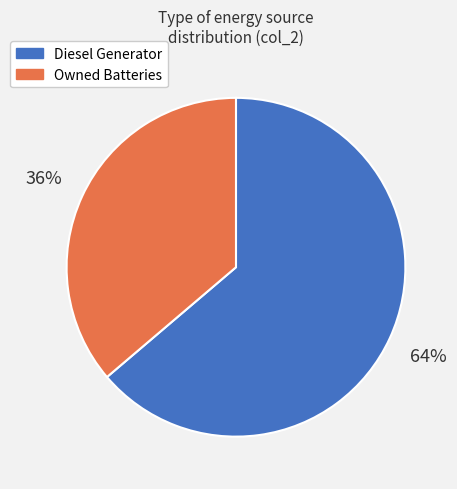

Is there a majority slice in this chart?

Yes